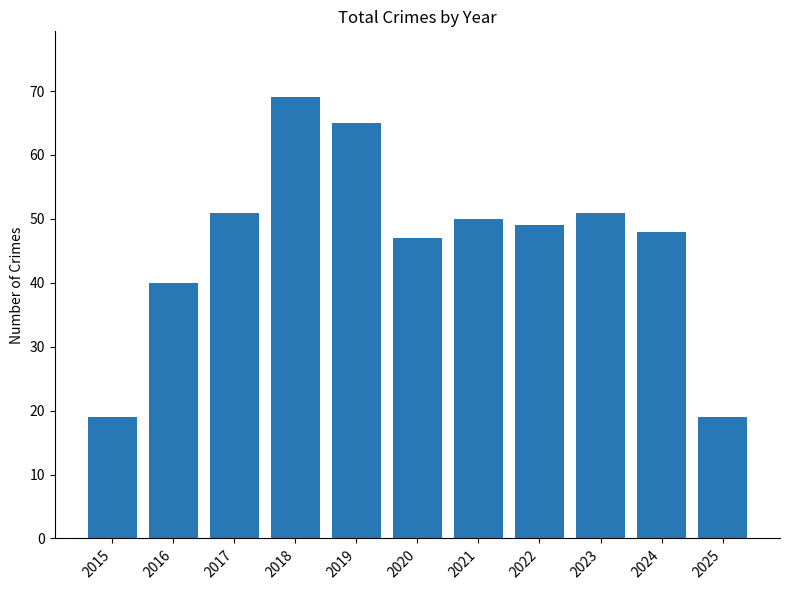

What is the difference between the maximum and minimum values?

50